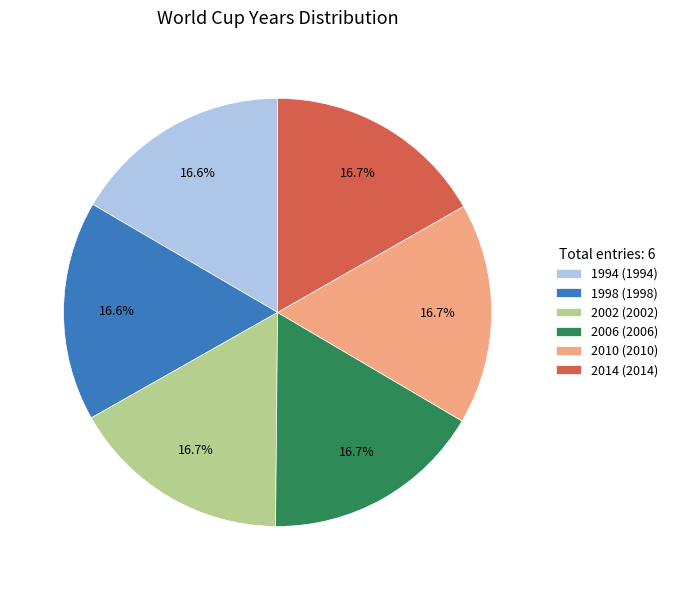

Count the number of slices in the pie.

6